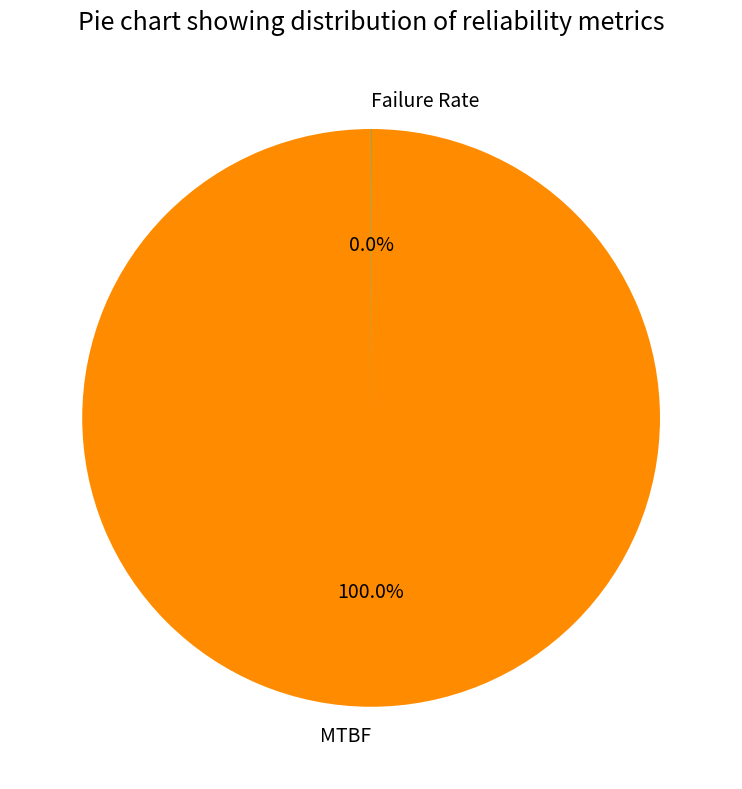

Which category has the biggest portion of the pie?

MTBF